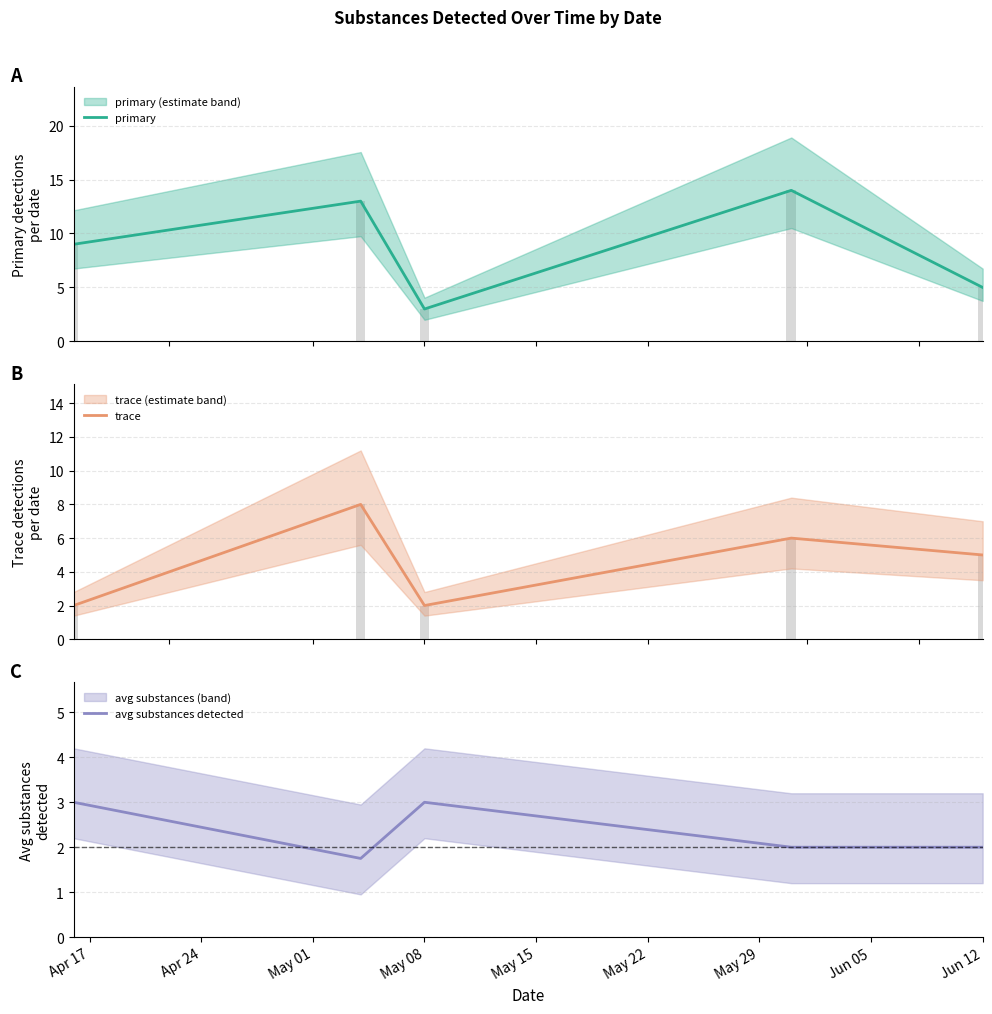

What is the highest value of the avg substances detected series?

3.0